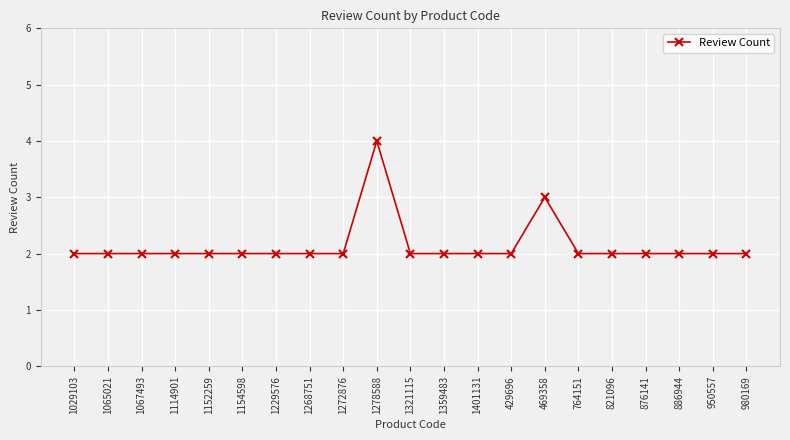

How many lines are shown in the chart?

1